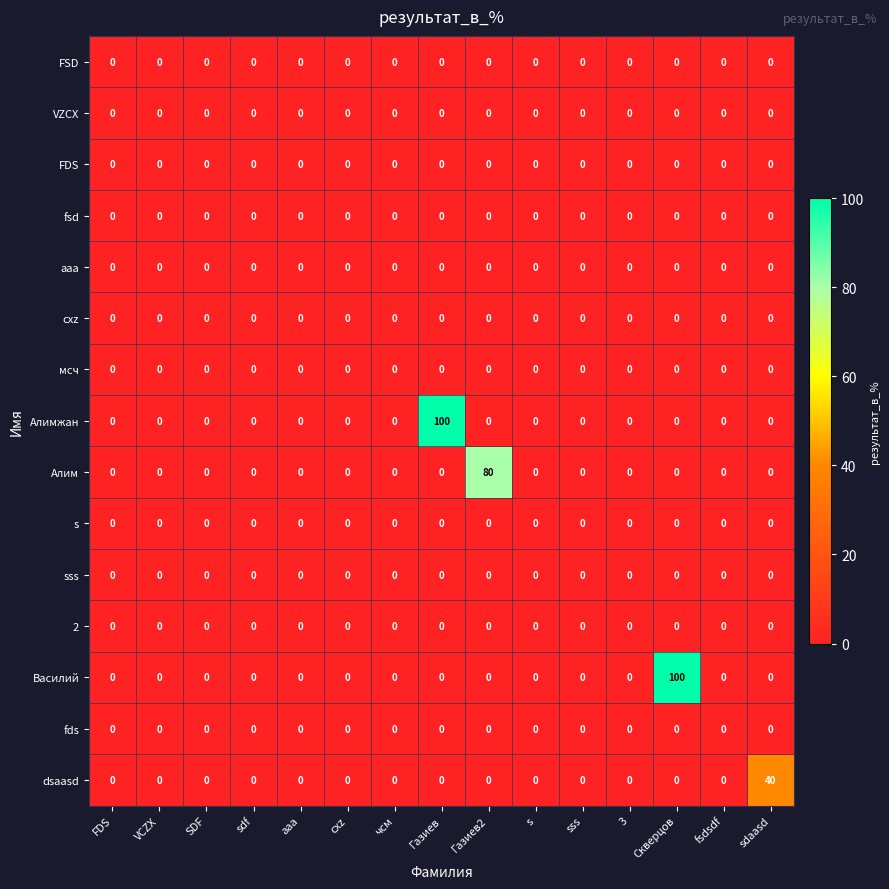

The aaa series shows 0 at s. True or false?

True